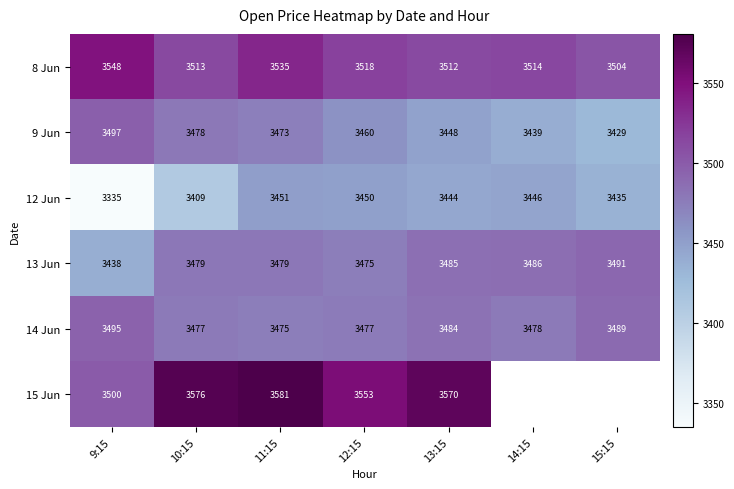

Is the value of 9 Jun at 14:15 greater than the value of 15 Jun at 10:15?

No